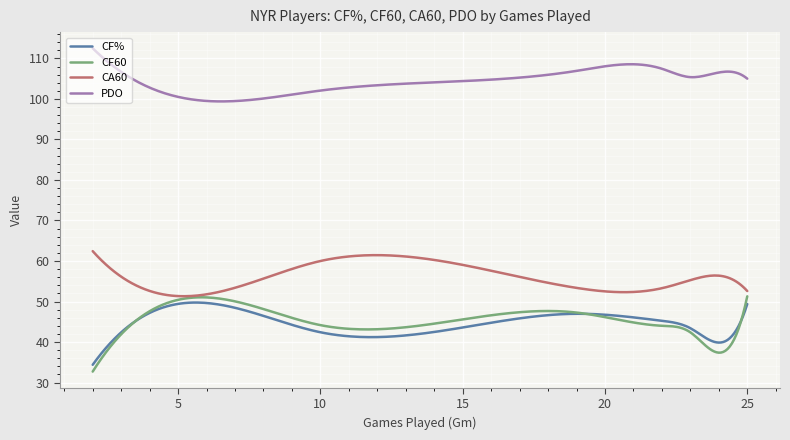

What is the lowest value of the CF60 series?

32.7